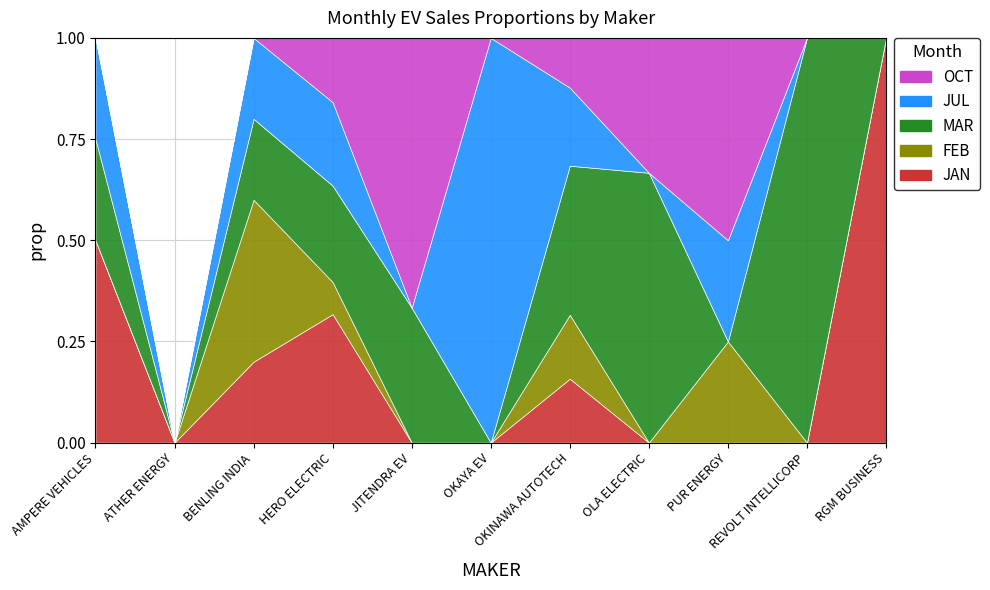

Reading left to right, transcribe all the data shown in this chart.

JAN: 2	0	1	20	0	0	9	0	0	0	1
FEB: 0	0	2	5	0	0	9	0	1	0	0
MAR: 1	0	1	15	1	0	21	2	0	1	0
JUL: 1	0	1	13	0	2	11	0	1	0	0
OCT: 0	0	0	10	2	0	7	1	2	0	0